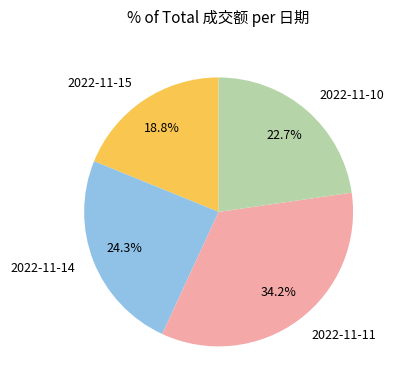

To the nearest percent, what is the combined percentage of 2022-11-11 and 2022-11-10?

57%